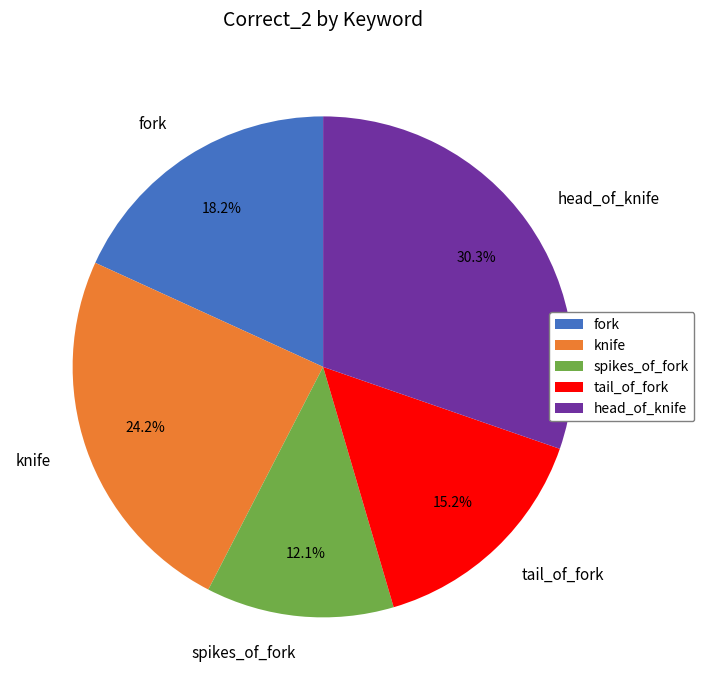

What percentage is the tail_of_fork slice, to the nearest percent?

15%